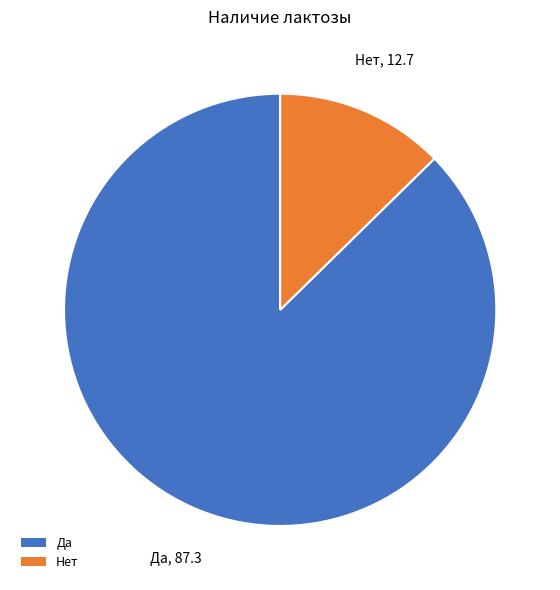

Which slice is the largest?

Да